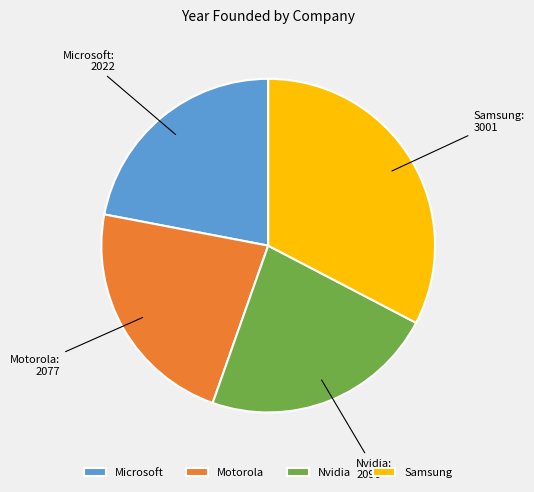

What is the smallest slice in the pie chart?

Microsoft